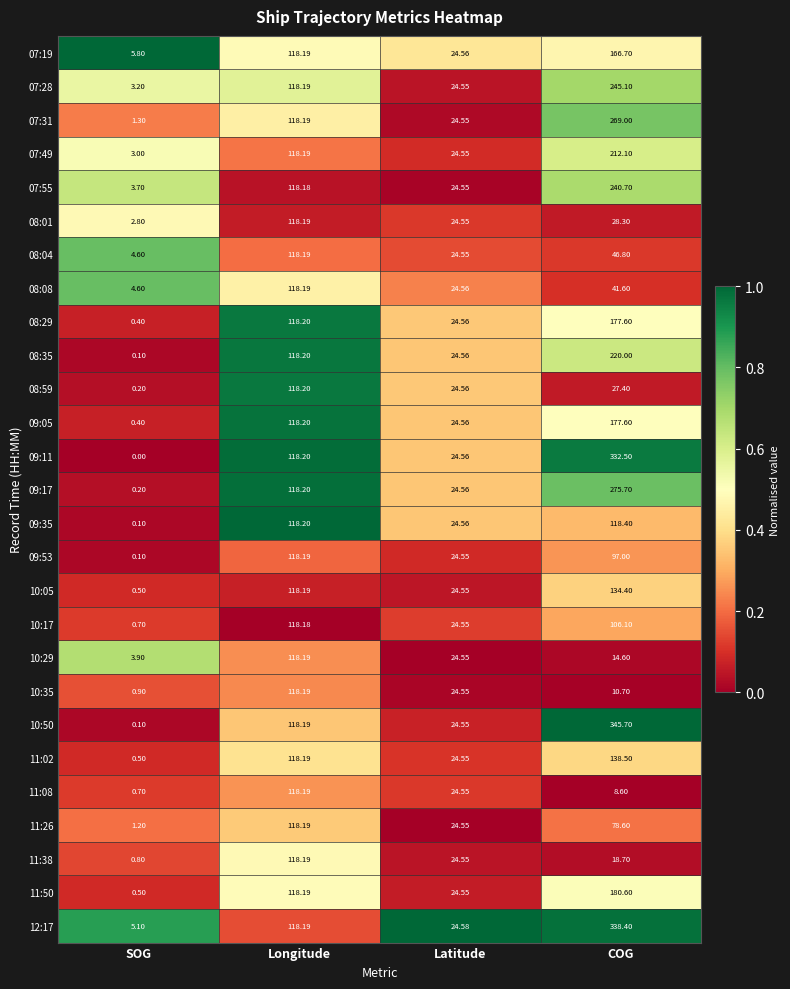

At which label does 07:31 first exceed 118?

Longitude